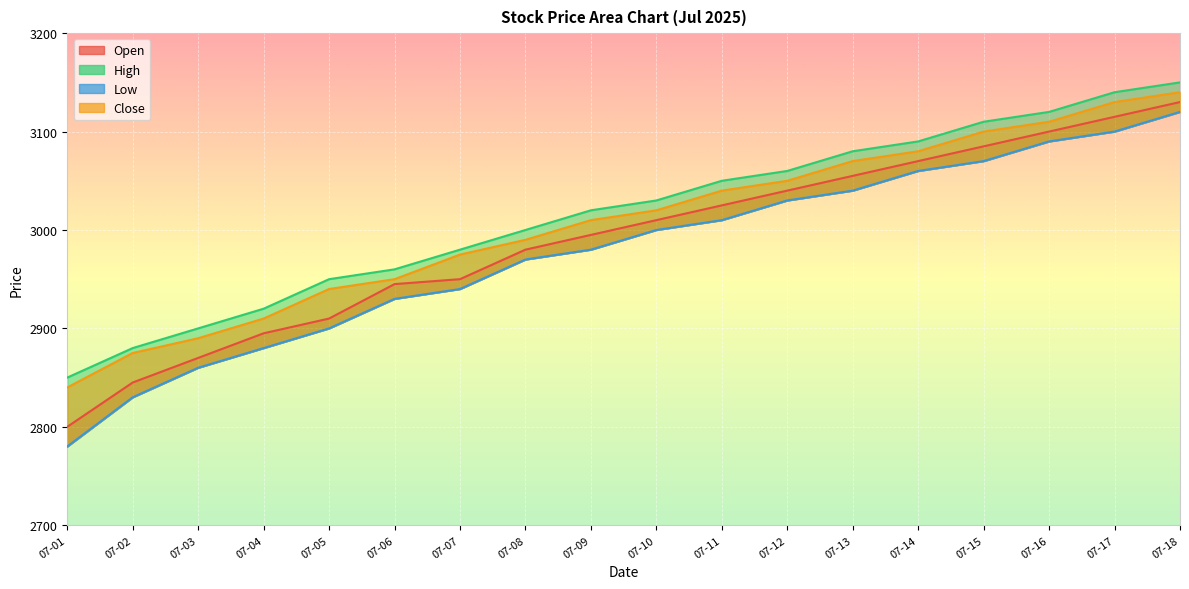

Where does the Close series first go above 3020?

07-11